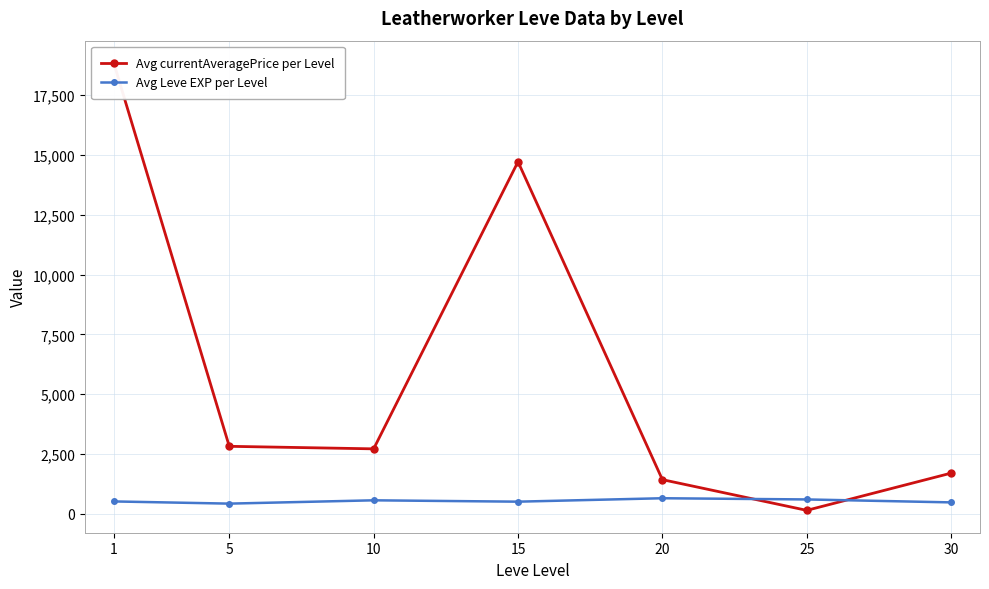

Rank the categories by Avg currentAveragePrice per Level value from highest to lowest.

1, 15, 5, 10, 30, 20, 25